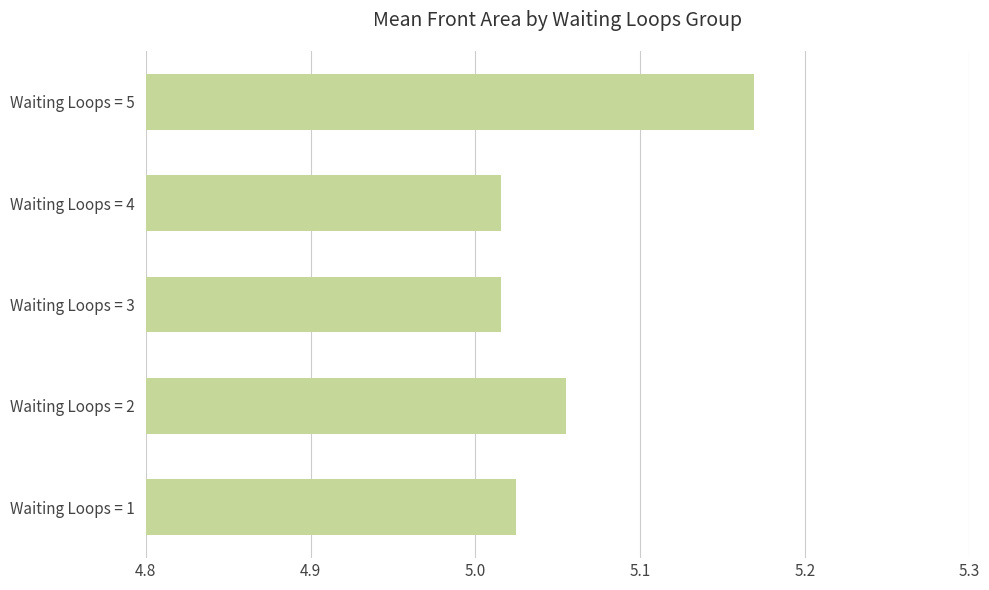

Which label corresponds to the largest value in the chart?

Waiting Loops = 5